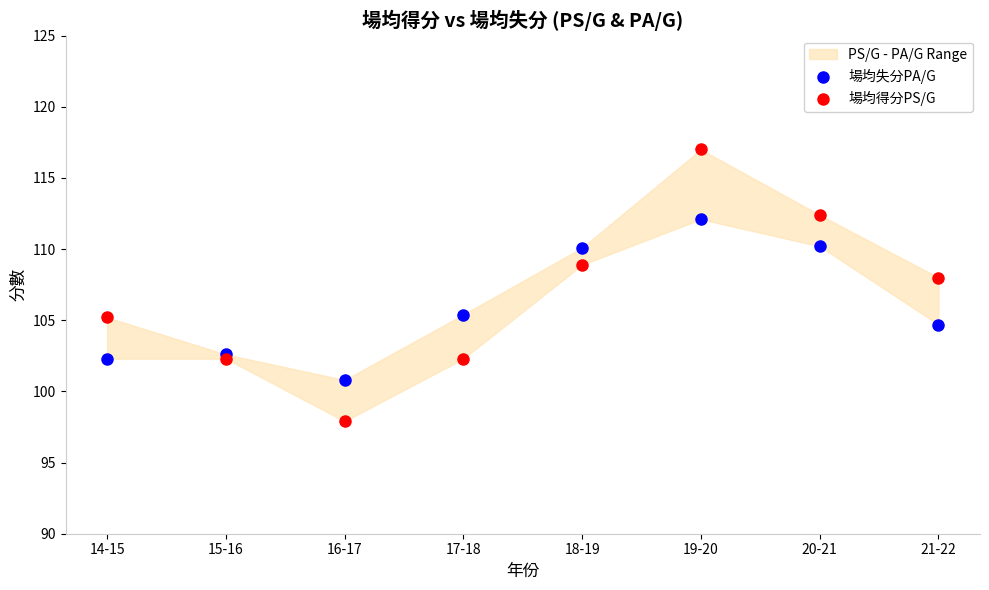

Which series reaches the maximum Y coordinate?

場均得分PS/G